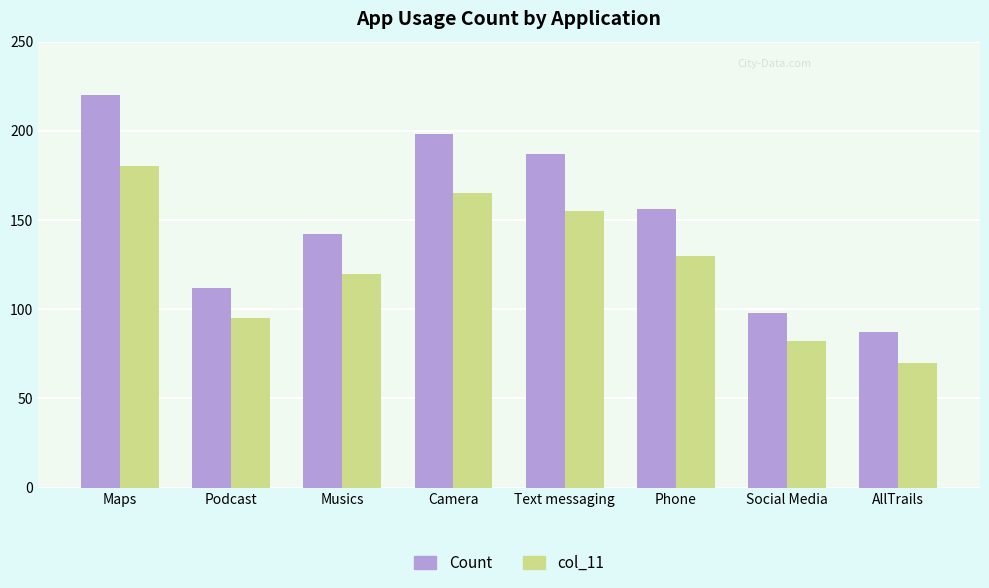

Reading left to right, extract all data points from this chart.

Count: Maps=220	Podcast=112	Musics=142	Camera=198	Text messaging=187	Phone=156	Social Media=98	AllTrails=87
col_11: Maps=180	Podcast=95	Musics=120	Camera=165	Text messaging=155	Phone=130	Social Media=82	AllTrails=70